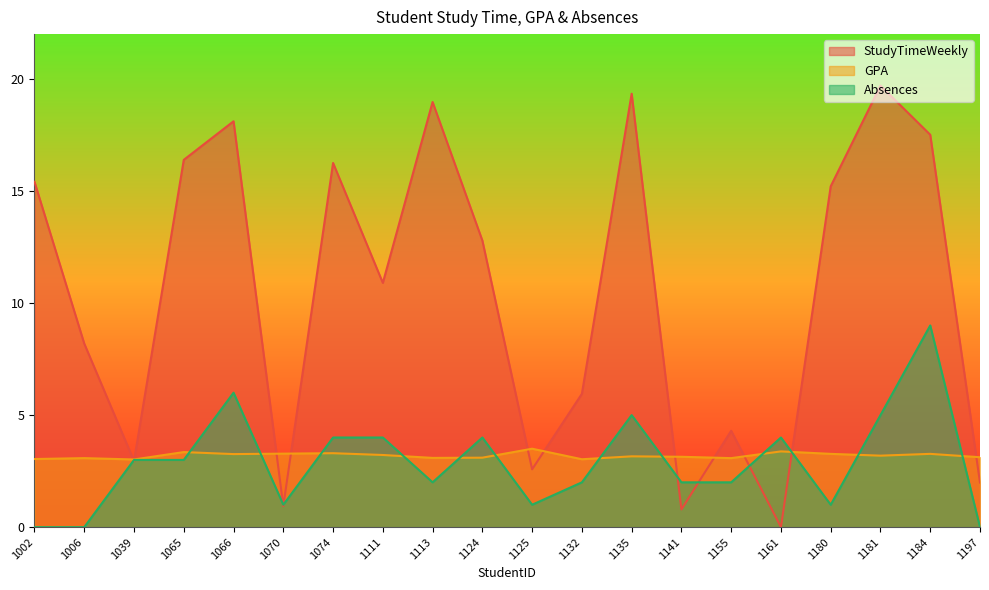

Reading right to left, transcribe all the data shown in this chart.

StudyTimeWeekly: 1197=2.0	1184=17.5	1181=19.7	1180=15.2	1161=0.0	1155=4.3	1141=0.8	1135=19.3	1132=6.0	1125=2.6	1124=12.8	1113=19.0	1111=10.9	1074=16.2	1070=0.9	1066=18.1	1065=16.4	1039=3.0	1006=8.2	1002=15.4
GPA: 1197=3.1	1184=3.3	1181=3.2	1180=3.3	1161=3.4	1155=3.1	1141=3.1	1135=3.2	1132=3.0	1125=3.5	1124=3.1	1113=3.1	1111=3.2	1074=3.3	1070=3.3	1066=3.3	1065=3.4	1039=3.0	1006=3.1	1002=3.0
Absences: 1197=0.0	1184=9.0	1181=5.0	1180=1.0	1161=4.0	1155=2.0	1141=2.0	1135=5.0	1132=2.0	1125=1.0	1124=4.0	1113=2.0	1111=4.0	1074=4.0	1070=1.0	1066=6.0	1065=3.0	1039=3.0	1006=0.0	1002=0.0